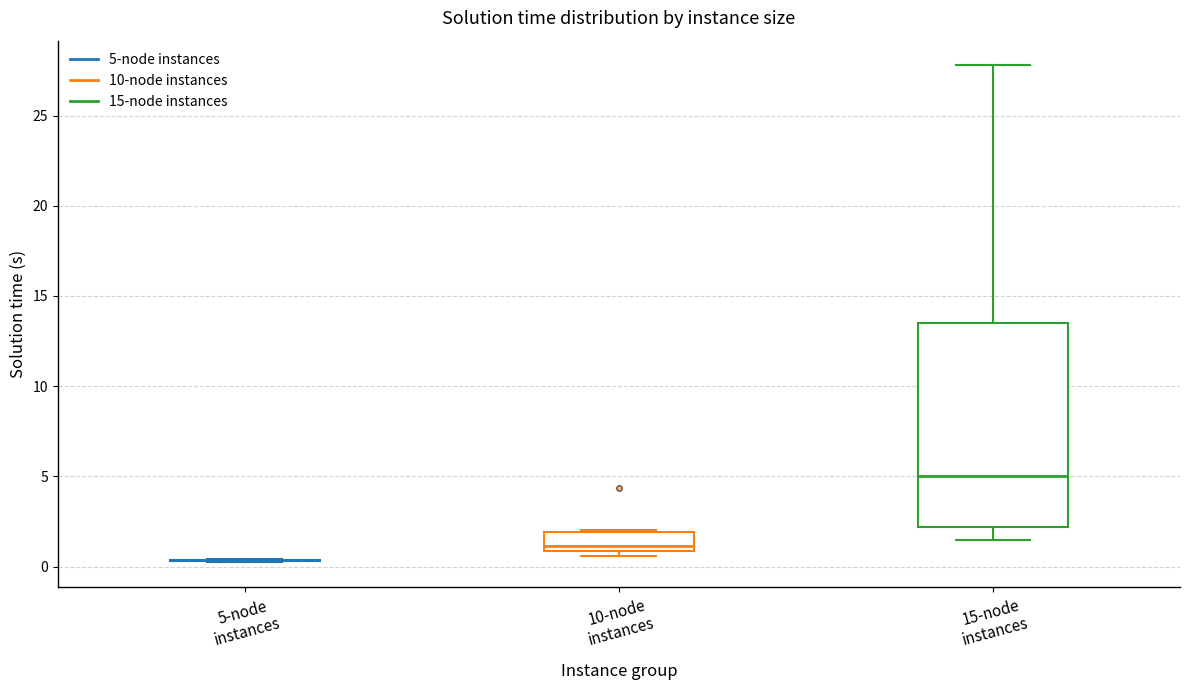

Reading left to right, transcribe this box plot: for each box, give where its median line is, the range the box spans, and where its two whiskers end, as read against the y-axis. The values are not printed on the chart, so give them approximately, as read against the axis.

5-node instances: box collapsed to a line at 0.5, whiskers 0.5 to 0.5
10-node instances: median 1.0 (just above the box's lower edge), box 1.0 to 2.0, whiskers 0.5 to 2.0
15-node instances: median 5.0, box 2.0 to 13.5, whiskers 1.5 to 28.0